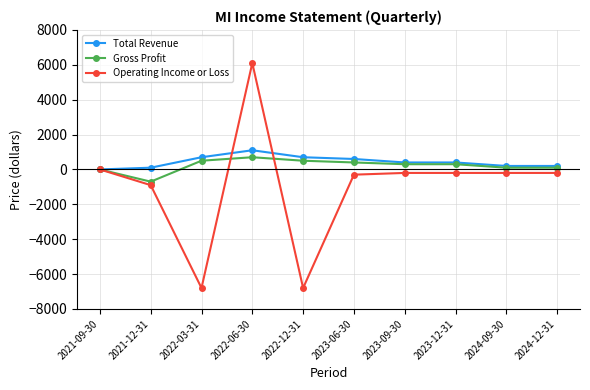

How many series are shown in this chart?

3